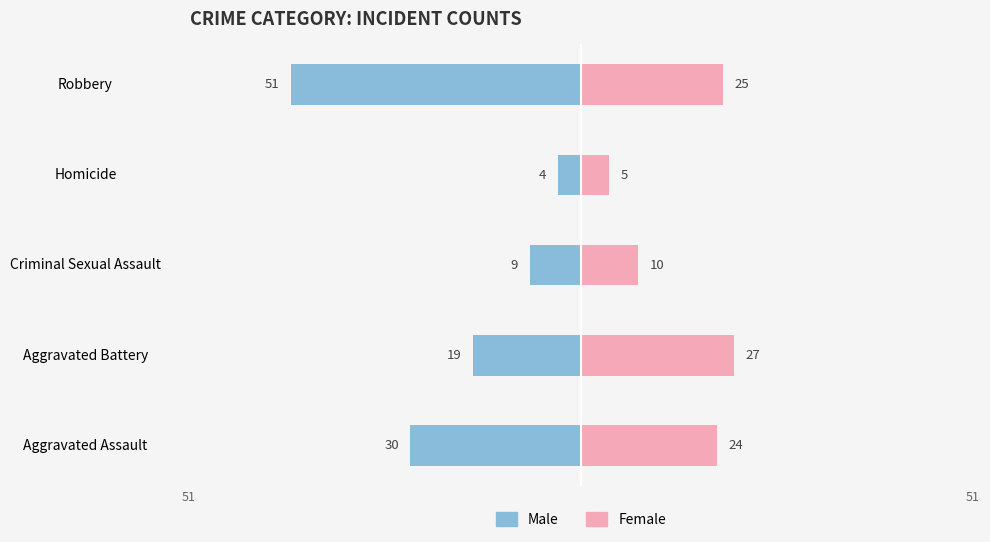

What is the value of the Male bar at the 5th from the left?

-51